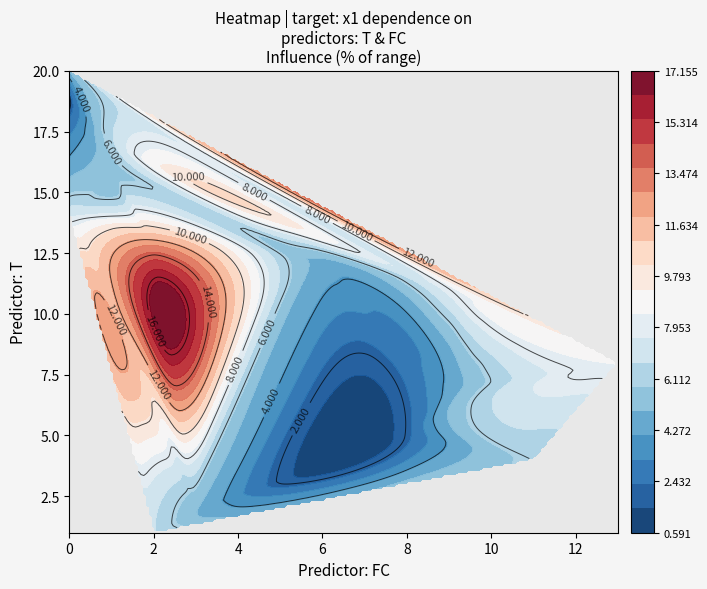

At which category is the sum across all series the highest?

7